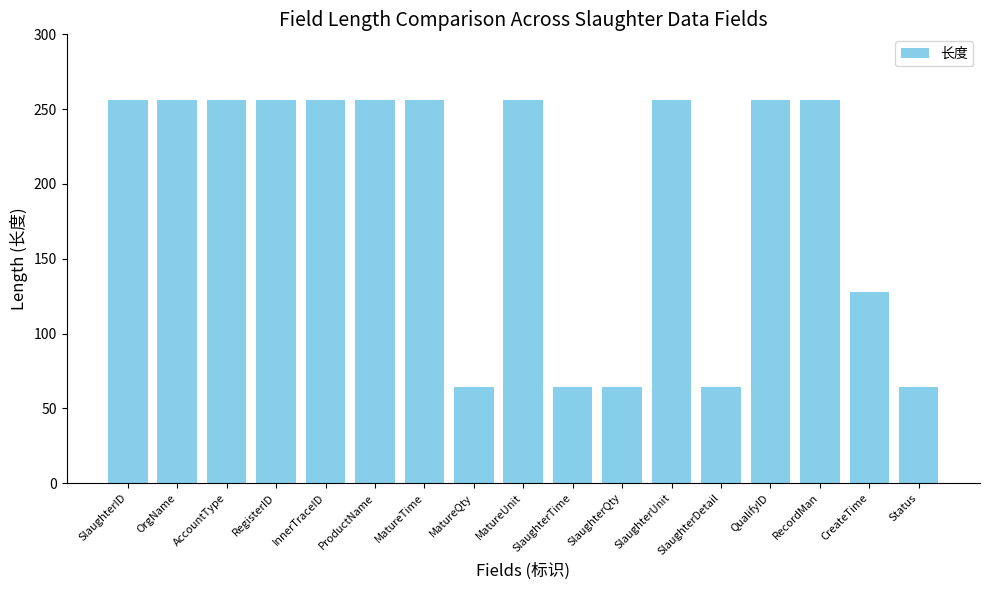

Is it true that the value at SlaughterID is 346?

False